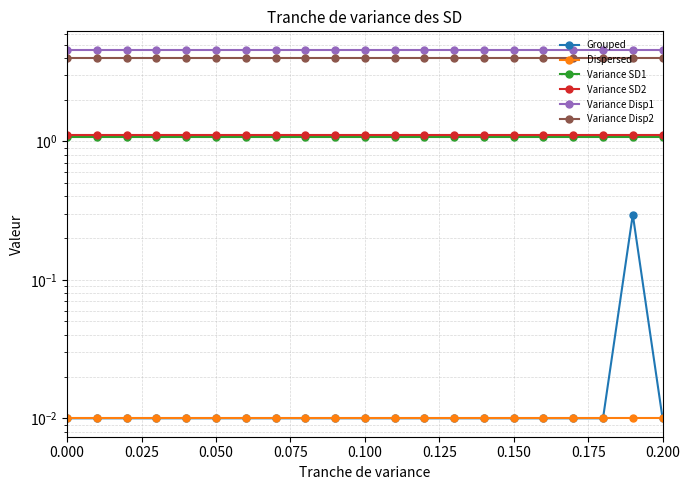

Reading left to right, what are all the values shown in this chart?

Grouped: 0.0	0.0	0.0	0.0	0.0	0.0	0.0	0.0	0.0	0.0	0.0	0.0	0.0	0.0	0.0	0.0	0.0	0.0	0.0	0.3	0.0
Dispersed: 0.0	0.0	0.0	0.0	0.0	0.0	0.0	0.0	0.0	0.0	0.0	0.0	0.0	0.0	0.0	0.0	0.0	0.0	0.0	0.0	0.0
Variance SD1: 1.1	1.1	1.1	1.1	1.1	1.1	1.1	1.1	1.1	1.1	1.1	1.1	1.1	1.1	1.1	1.1	1.1	1.1	1.1	1.1	1.1
Variance SD2: 1.1	1.1	1.1	1.1	1.1	1.1	1.1	1.1	1.1	1.1	1.1	1.1	1.1	1.1	1.1	1.1	1.1	1.1	1.1	1.1	1.1
Variance Disp1: 4.6	4.6	4.6	4.6	4.6	4.6	4.6	4.6	4.6	4.6	4.6	4.6	4.6	4.6	4.6	4.6	4.6	4.6	4.6	4.6	4.6
Variance Disp2: 4.0	4.0	4.0	4.0	4.0	4.0	4.0	4.0	4.0	4.0	4.0	4.0	4.0	4.0	4.0	4.0	4.0	4.0	4.0	4.0	4.0